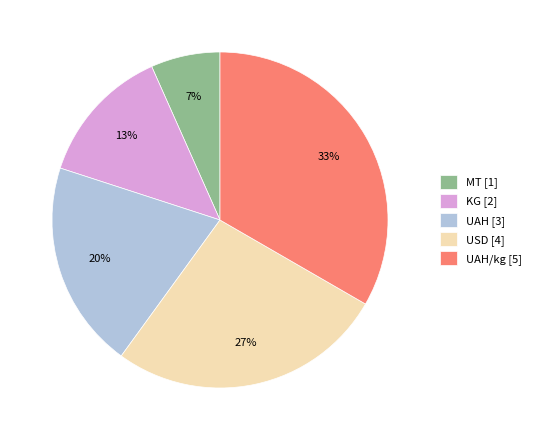

To the nearest percent, what portion does KG [2] represent?

13%